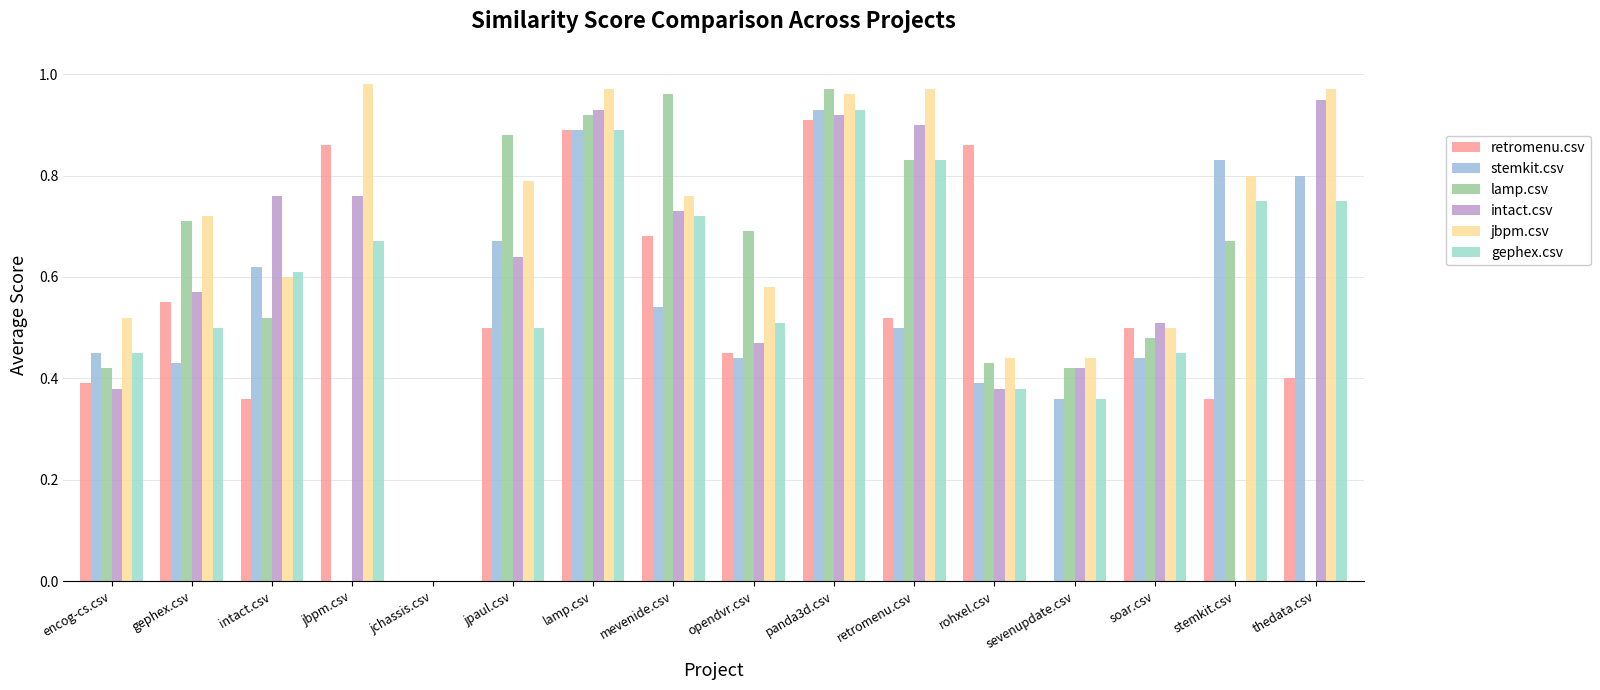

At which label is lamp.csv closest to 0?

jbpm.csv